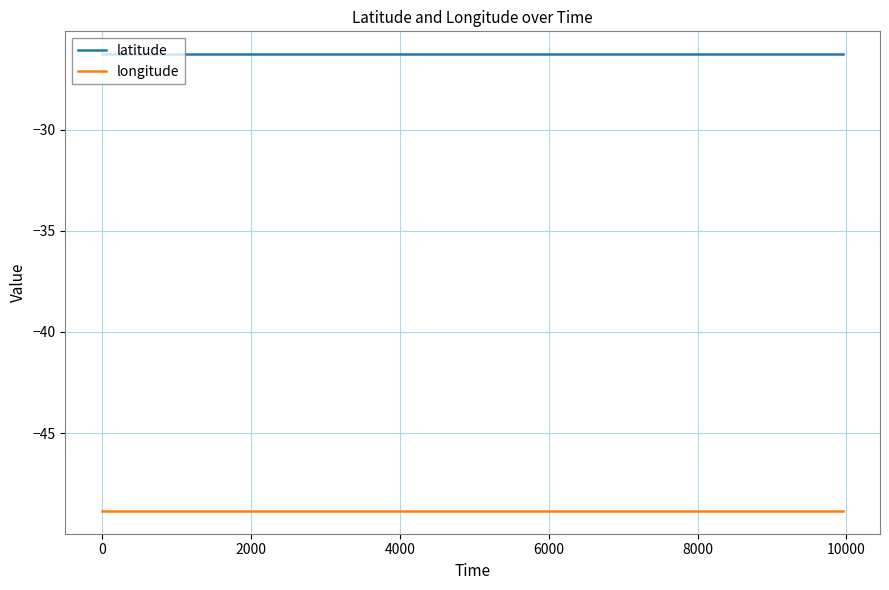

What is the smallest value displayed?

-48.8